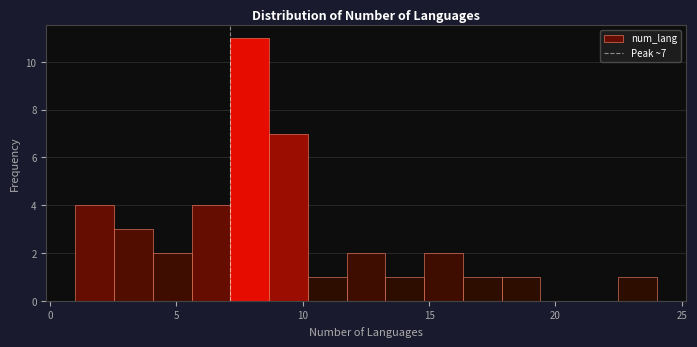

Around what value on the x-axis is the tallest bar? Give the approximate position of its centre, as read against the axis.

8.0